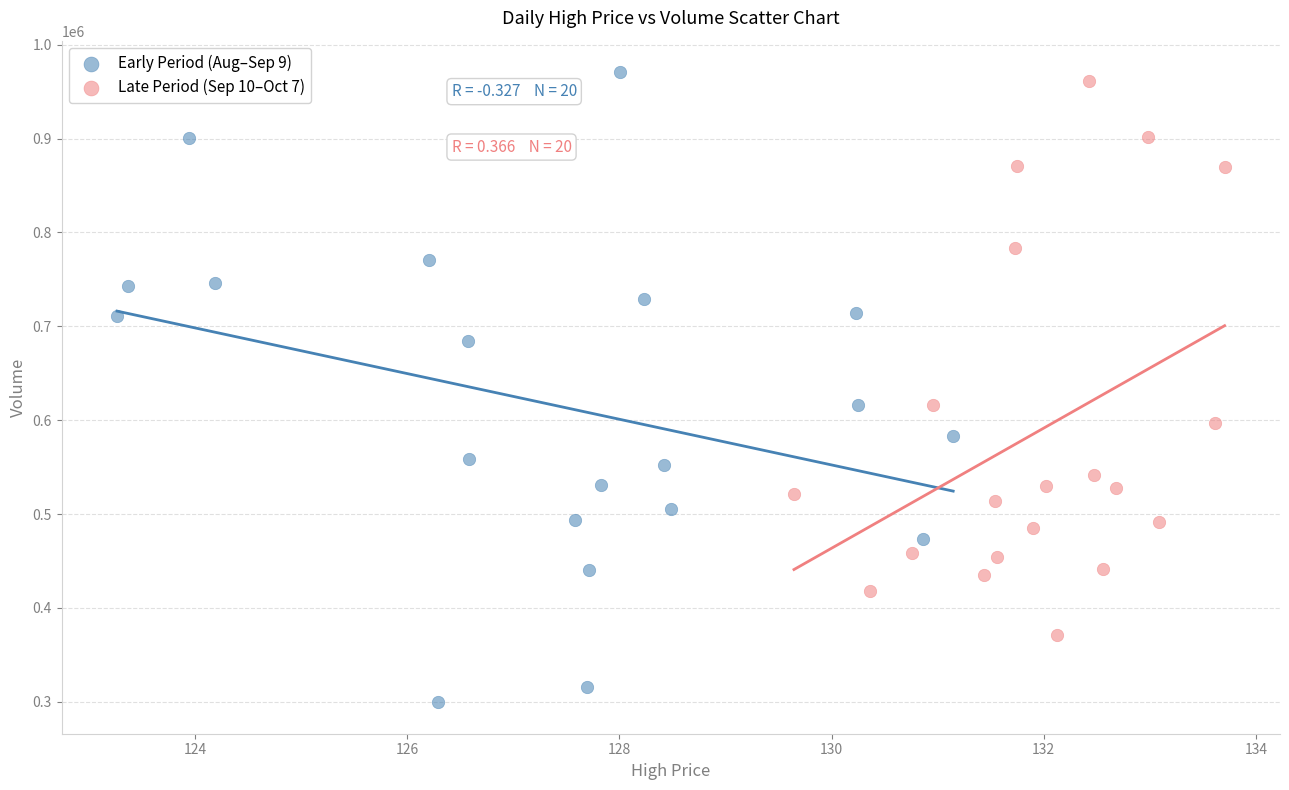

Which series reaches the minimum Y coordinate?

Early Period (Aug–Sep 9)